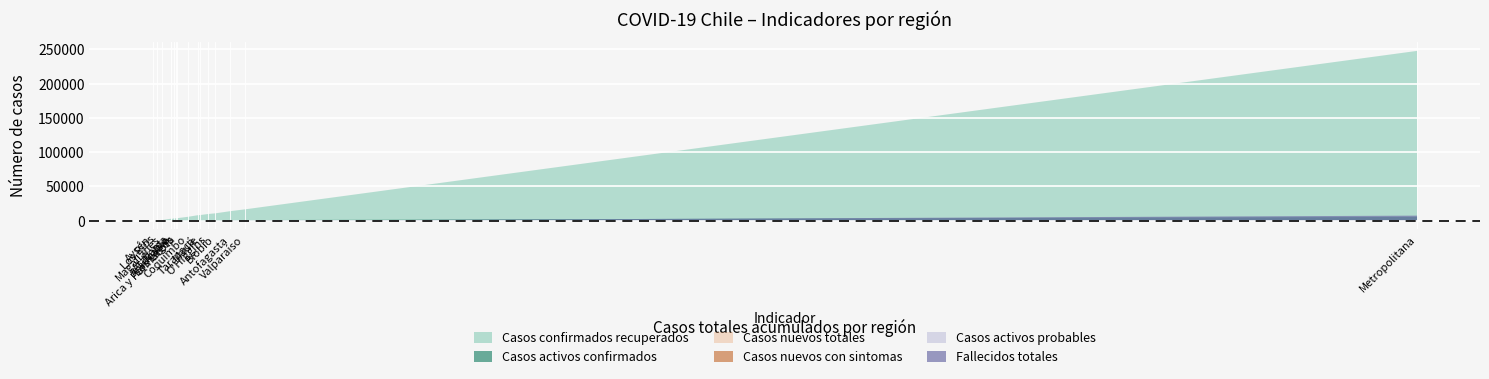

What is the average value of the Casos nuevos con sintomas series?

82